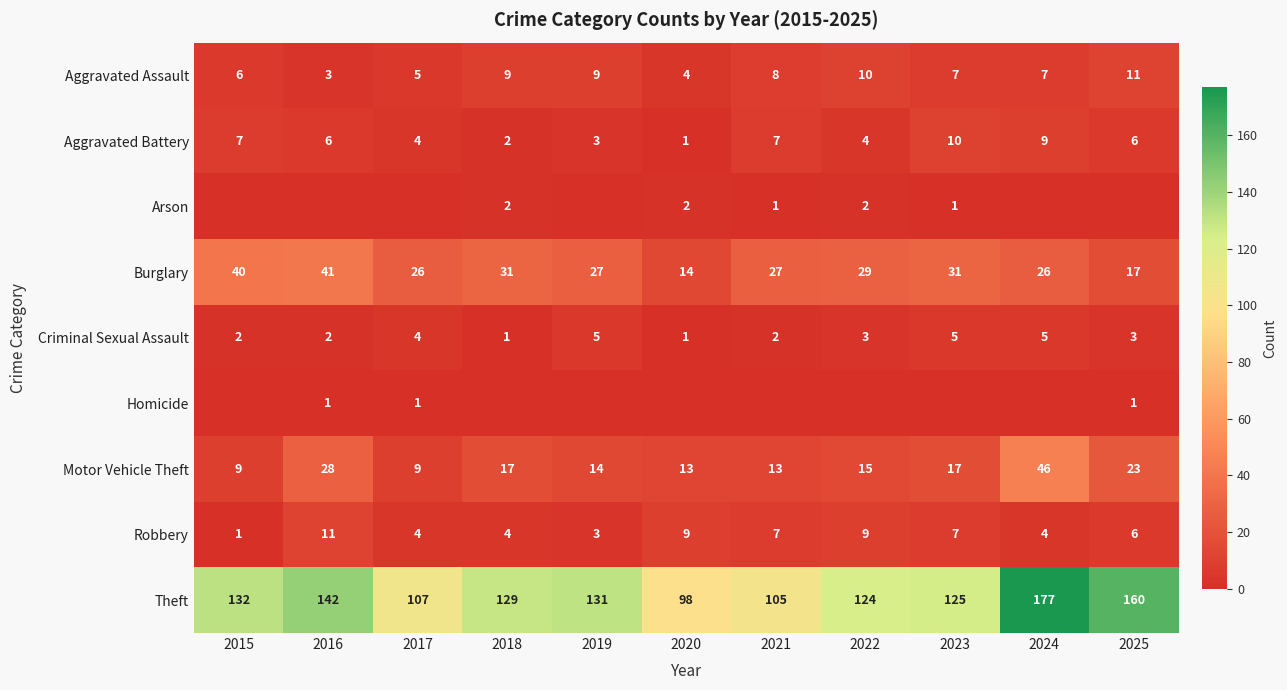

At which label does Motor Vehicle Theft reach its peak?

2024